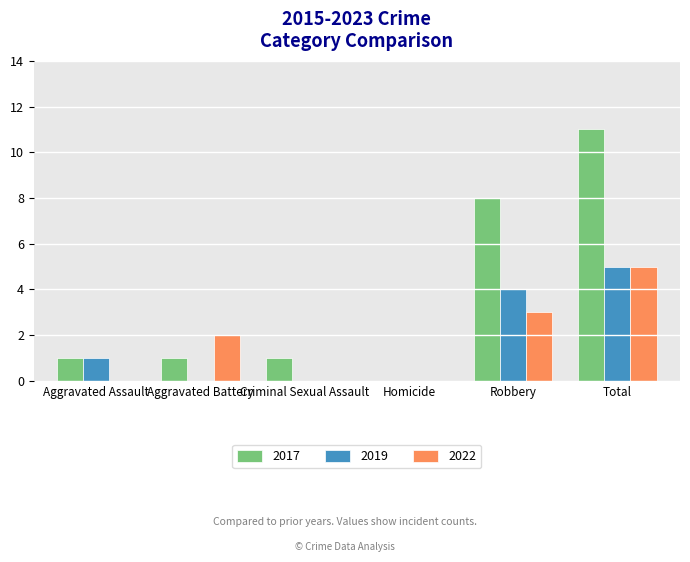

Between Aggravated Battery and Robbery, which series saw the biggest shift?

2017